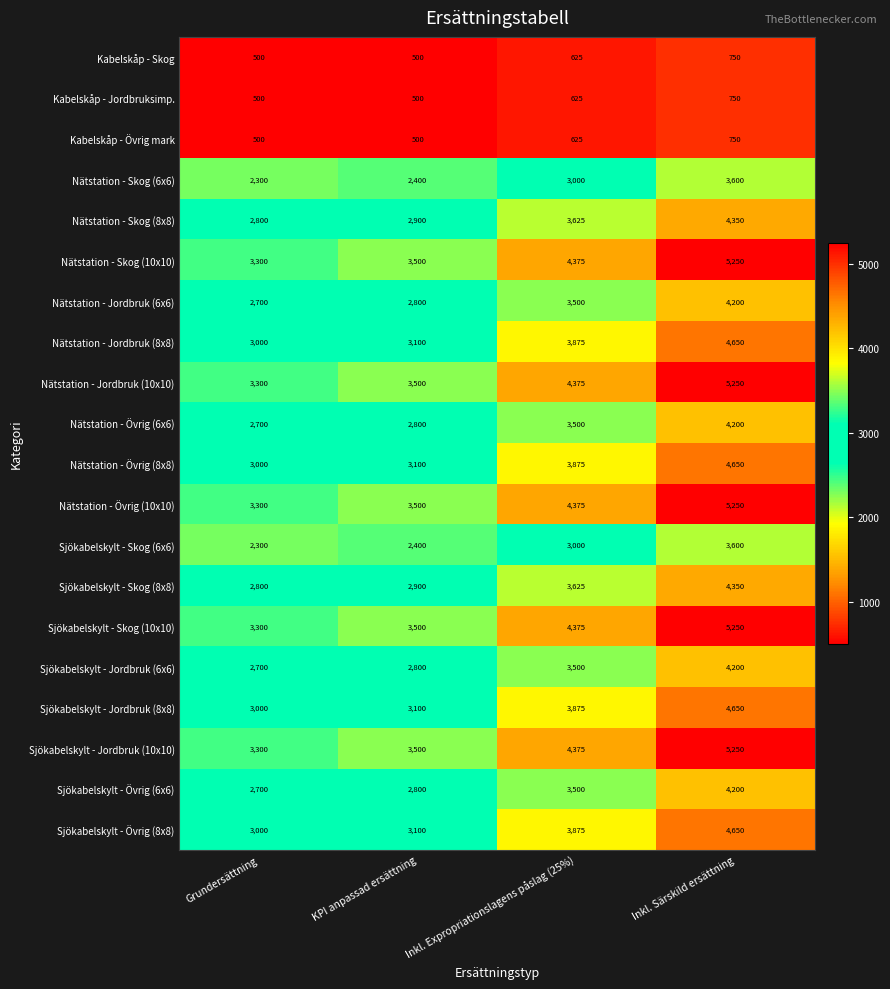

What is the difference between the second highest and minimum values in the Sjökabelskylt - Jordbruk (8x8) series?

875